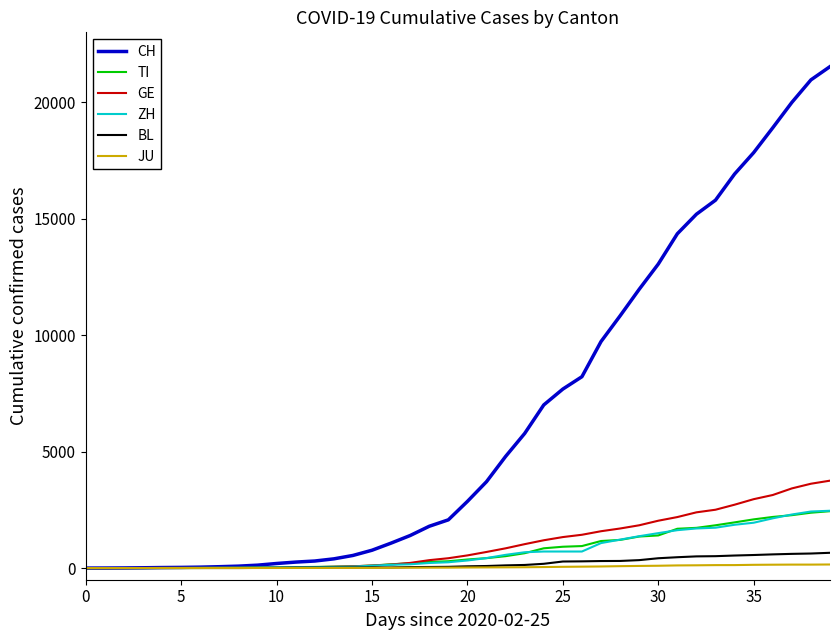

Which series has the largest range (max minus min)?

CH